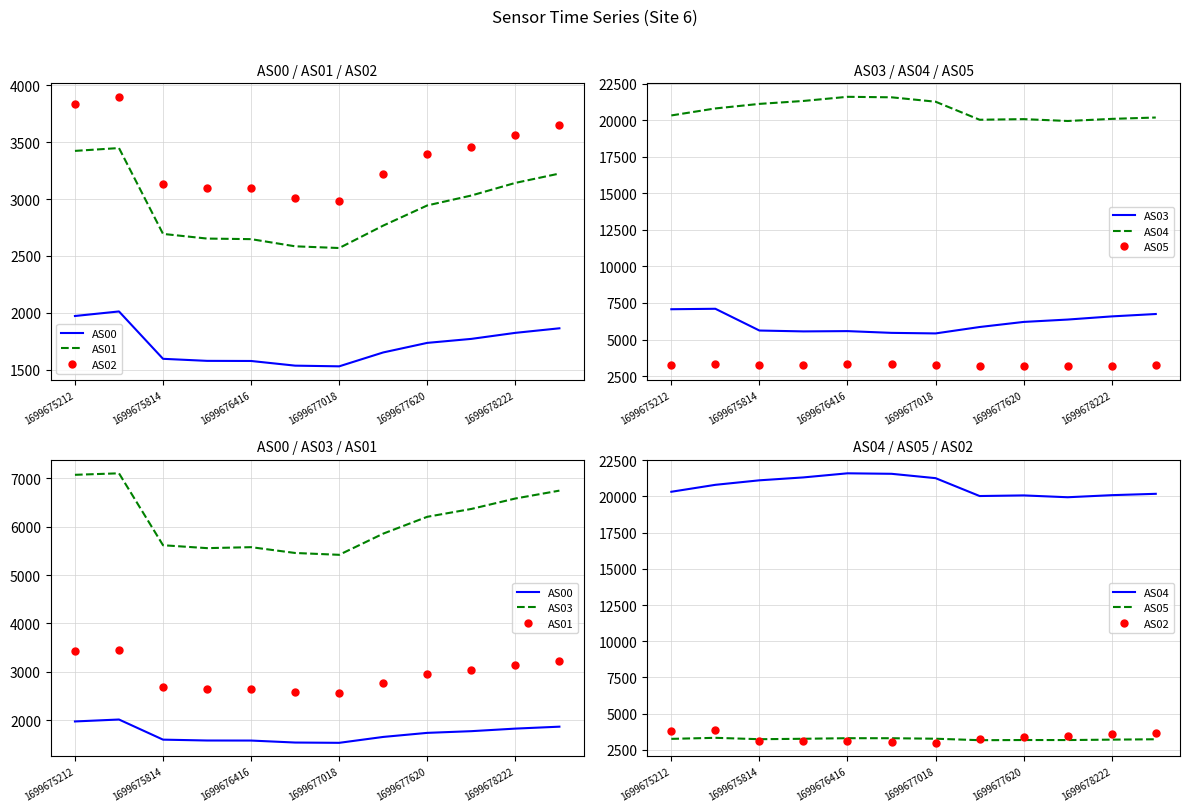

True or false: AS04 has more than 2 points higher than both neighbors.

False